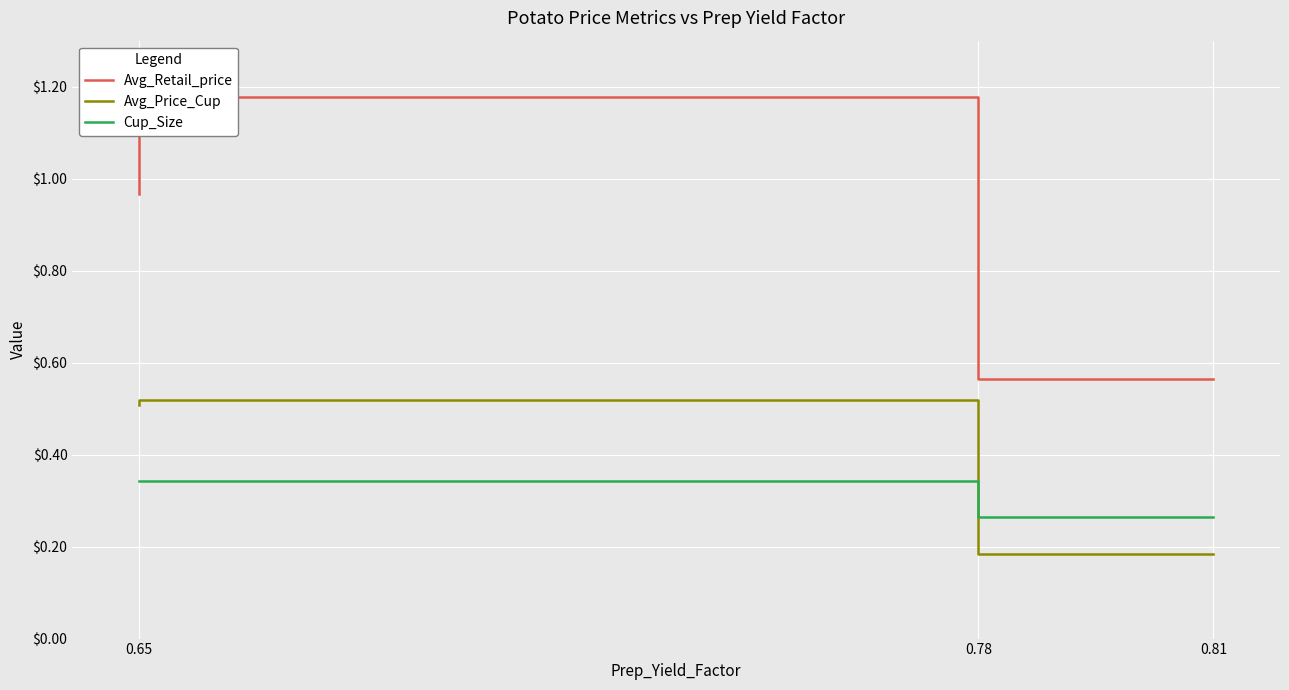

At how many categories does at least one series exceed 0?

3